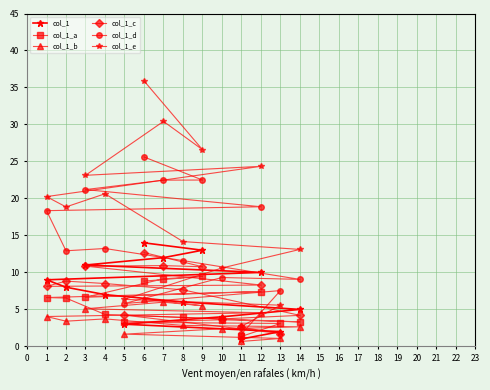

At how many categories does at least one series exceed 29?

2